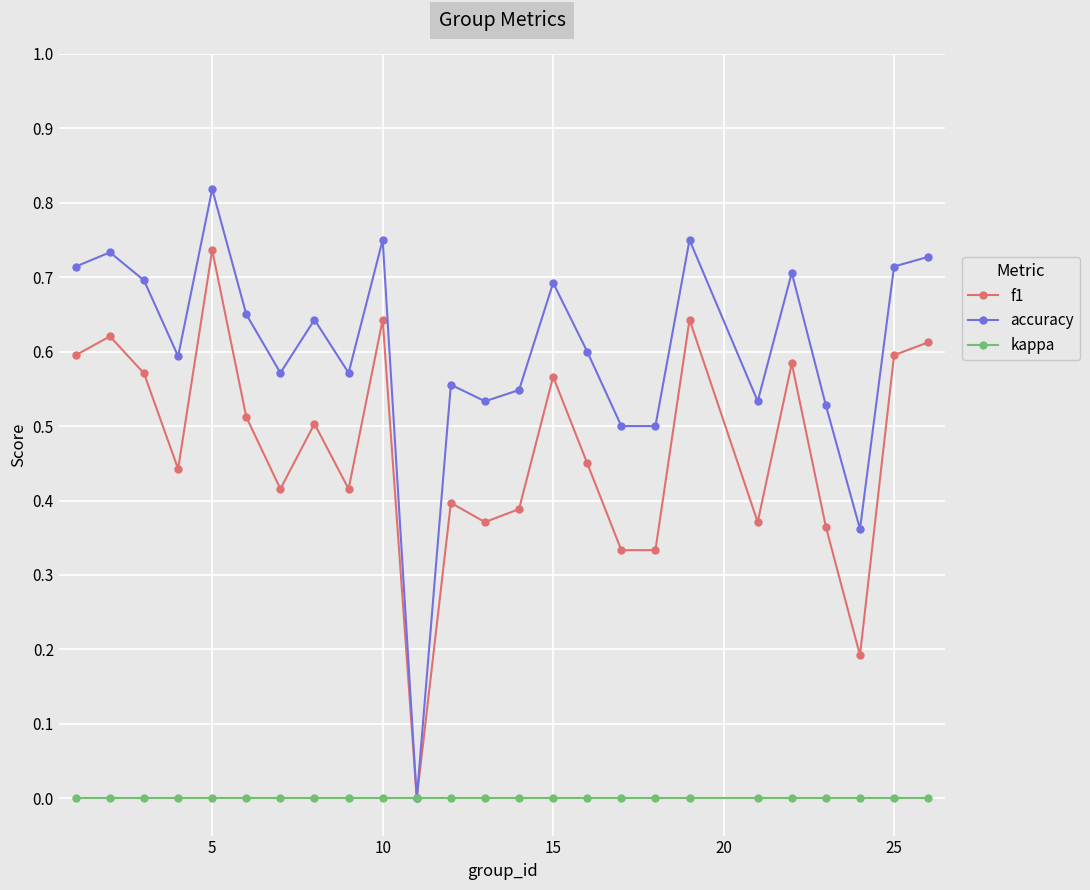

How many interior local peaks does the f1 series have?

8